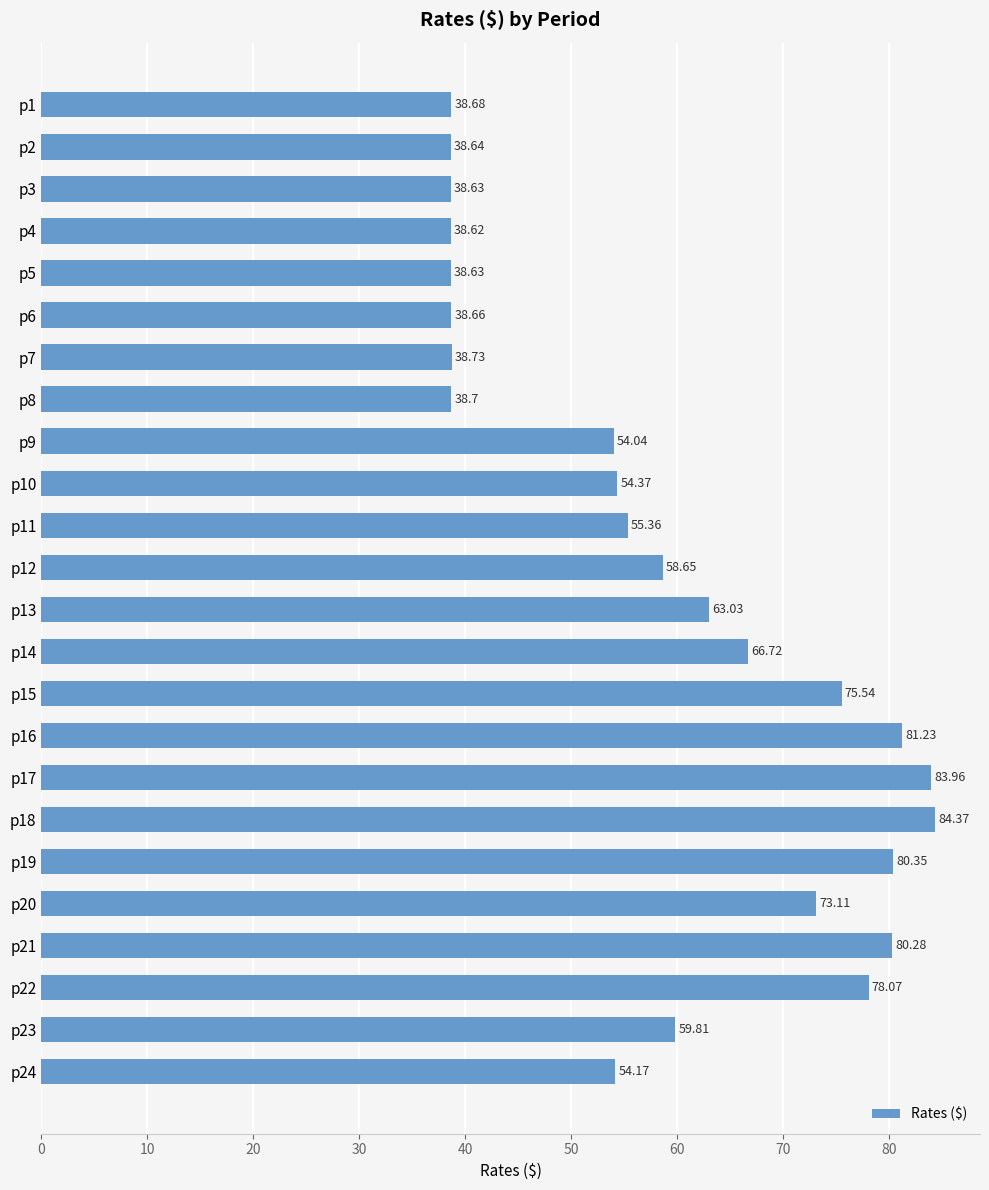

Between p20 and p8, which is larger?

p20